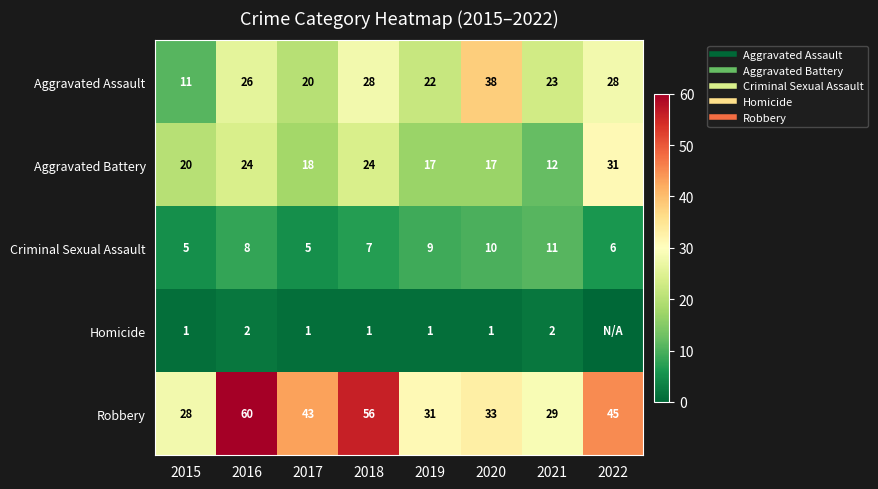

Which label corresponds to the largest value in the chart?

2016